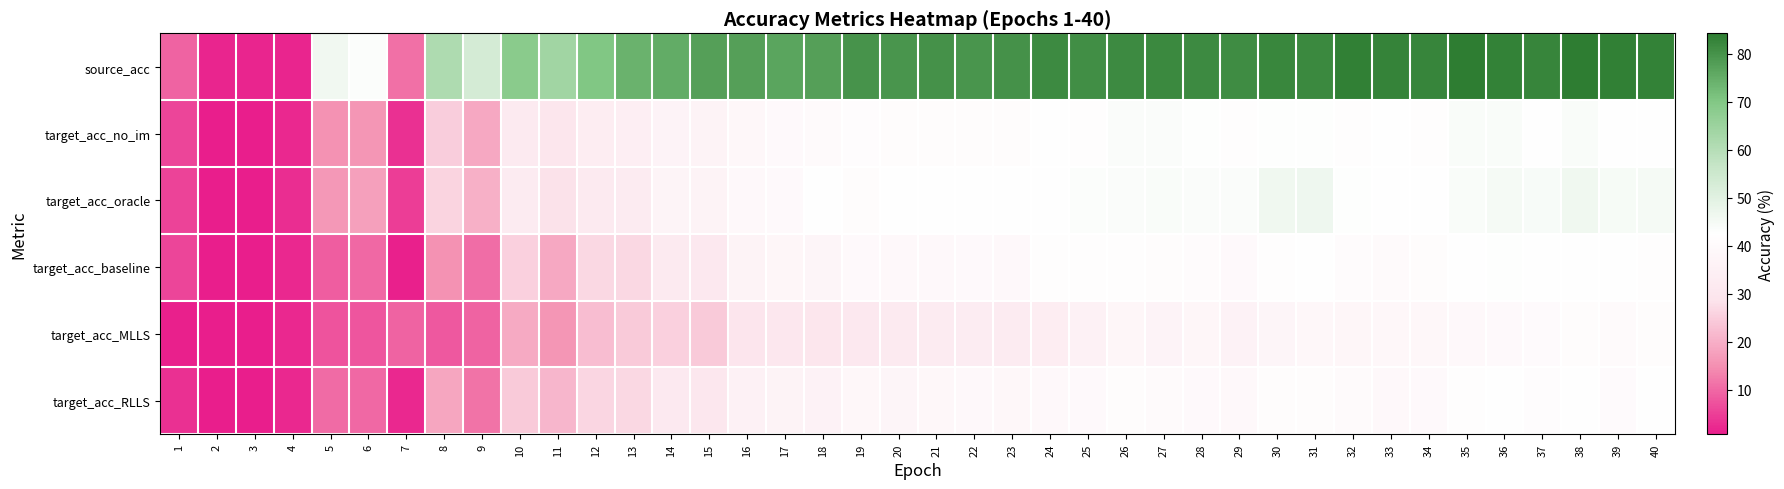

Reading left to right, extract all data points from this chart.

source_acc: 1=9.4	2=1.9	3=1.9	4=1.9	5=46.0	6=43.5	7=10.9	8=61.1	9=53.1	10=68.4	11=63.7	12=70.2	13=73.9	14=75.4	15=77.4	16=77.7	17=76.6	18=77.4	19=79.8	20=79.6	21=80.2	22=79.6	23=80.2	24=81.5	25=81.0	26=81.5	27=81.9	28=81.4	29=81.3	30=82.1	31=81.9	32=83.3	33=82.9	34=82.4	35=84.1	36=83.0	37=82.6	38=84.3	39=83.6	40=83.0
target_acc_no_im: 1=5.7	2=0.8	3=0.8	4=2.2	5=15.2	6=15.8	7=3.2	8=25.1	9=19.0	10=32.1	11=29.9	12=33.7	13=33.9	14=36.8	15=36.4	16=38.8	17=39.8	18=40.2	19=41.4	20=41.2	21=41.2	22=41.0	23=41.0	24=42.2	25=41.6	26=43.6	27=43.6	28=43.2	29=41.8	30=43.0	31=43.0	32=41.8	33=42.4	34=41.8	35=44.0	36=44.0	37=42.8	38=44.2	39=42.2	40=42.0
target_acc_oracle: 1=5.5	2=0.8	3=0.8	4=2.8	5=16.4	6=17.6	7=4.8	8=25.9	9=20.2	10=32.5	11=28.3	12=31.9	13=32.5	14=37.0	15=36.6	16=39.0	17=39.8	18=42.6	19=41.2	20=42.0	21=42.4	22=42.8	23=42.8	24=42.2	25=43.4	26=43.8	27=44.0	28=43.8	29=43.8	30=46.3	31=46.5	32=43.0	33=42.0	34=42.8	35=44.0	36=45.0	37=44.4	38=46.3	39=44.6	40=45.0
target_acc_baseline: 1=5.7	2=0.8	3=0.8	4=2.2	5=8.7	6=10.1	7=1.4	8=15.4	9=10.7	10=25.5	11=18.8	12=26.7	13=26.7	14=31.9	15=31.1	16=36.4	17=38.0	18=37.4	19=39.6	20=39.2	21=39.2	22=39.8	23=39.4	24=41.6	25=41.8	26=41.8	27=41.2	28=40.6	29=39.8	30=41.8	31=42.2	32=40.6	33=40.0	34=41.0	35=42.8	36=43.2	37=42.6	38=42.6	39=42.4	40=41.6
target_acc_MLLS: 1=1.4	2=0.8	3=0.8	4=2.2	5=7.5	6=7.9	7=9.5	8=8.1	9=9.5	10=19.2	11=16.0	12=22.4	13=24.4	14=25.5	15=24.4	16=29.7	17=30.5	18=30.1	19=30.9	20=31.9	21=32.7	22=33.3	23=32.5	24=33.5	25=35.6	26=38.2	27=36.8	28=38.0	29=36.0	30=37.6	31=38.6	32=38.2	33=38.8	34=38.8	35=39.2	36=39.6	37=40.4	38=41.0	39=40.0	40=41.2
target_acc_RLLS: 1=3.2	2=0.8	3=0.8	4=2.2	5=10.5	6=10.1	7=2.2	8=18.6	9=11.5	10=24.6	11=21.2	12=26.5	13=26.7	14=31.5	15=30.7	16=35.4	17=36.6	18=36.2	19=38.4	20=37.6	21=38.6	22=39.0	23=38.6	24=39.4	25=39.8	26=41.0	27=40.2	28=39.8	29=39.2	30=41.0	31=41.2	32=40.2	33=39.4	34=39.8	35=41.8	36=42.4	37=41.4	38=42.4	39=40.4	40=42.2